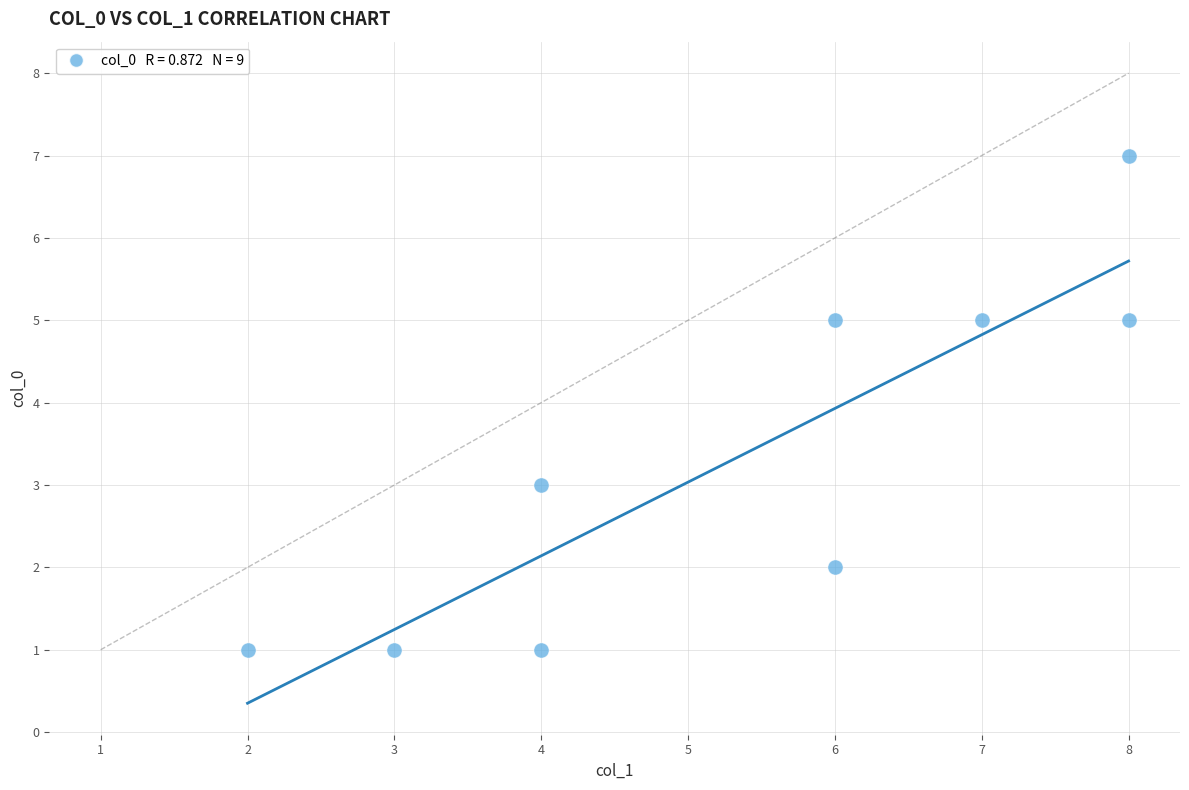

What is the range of Y values (max minus min)?

6